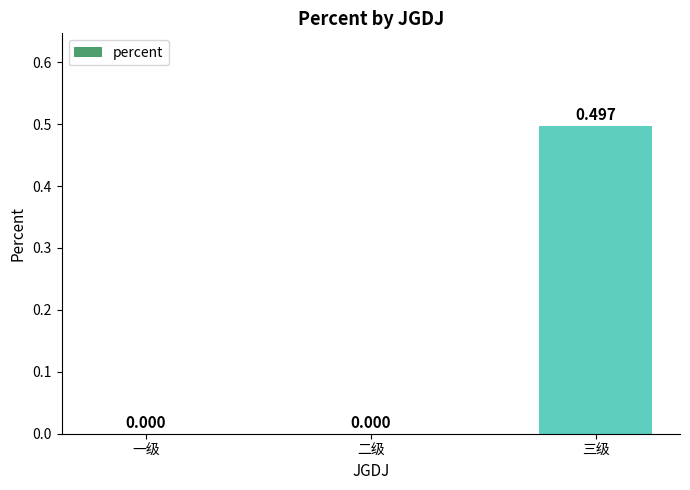

The value at 一级 is 0.2. True or false?

False